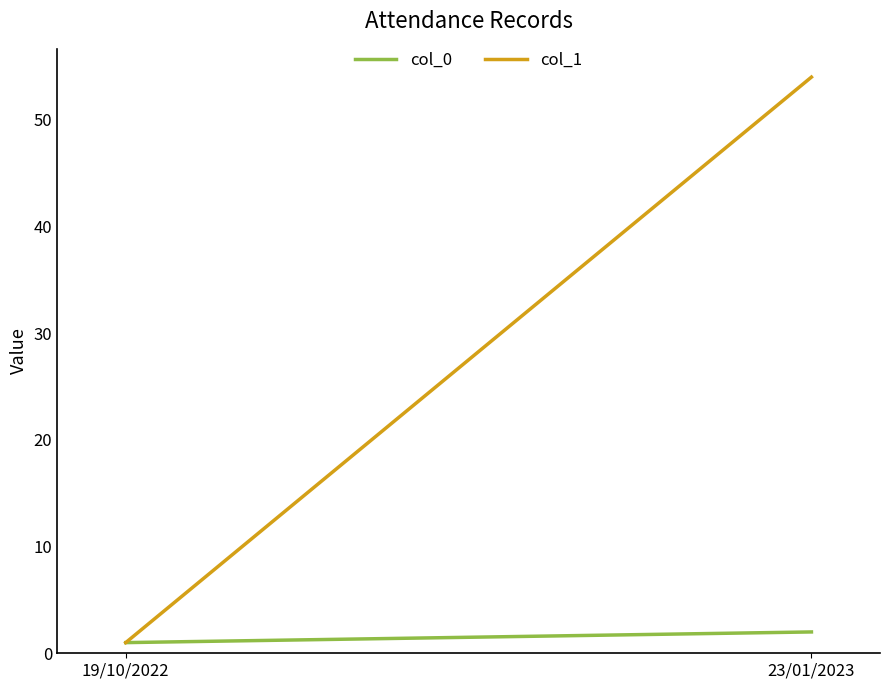

Read the col_0 value at 19/10/2022.

1